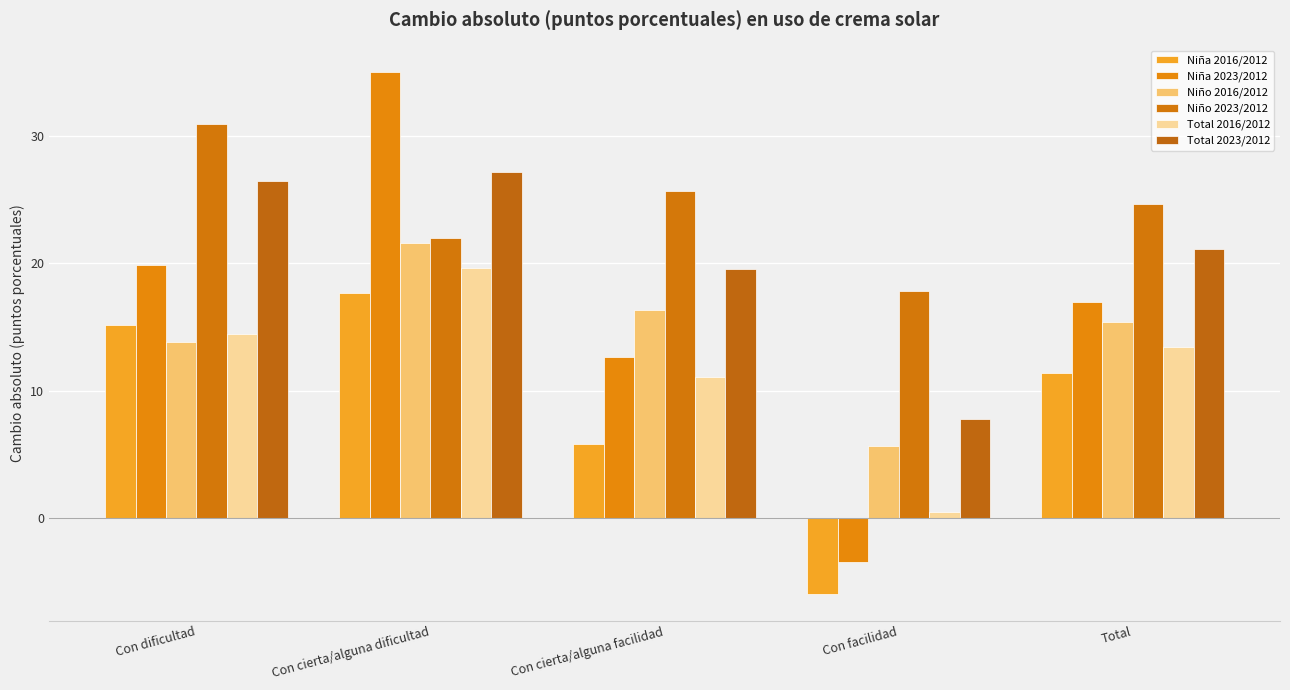

How many data points in Total 2016/2012 are less than 13?

2